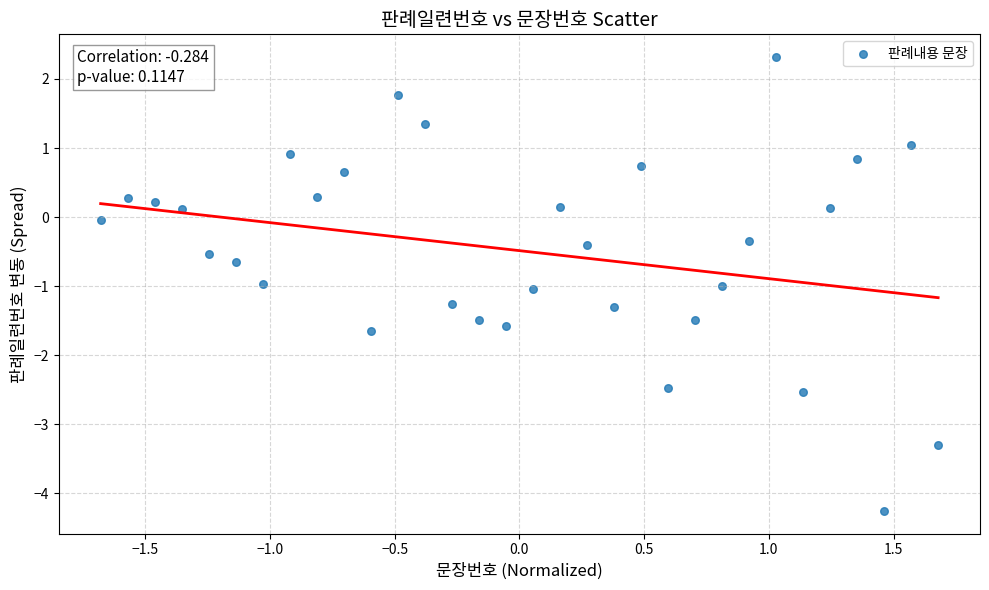

What is the range of Y values (max minus min)?

6.6